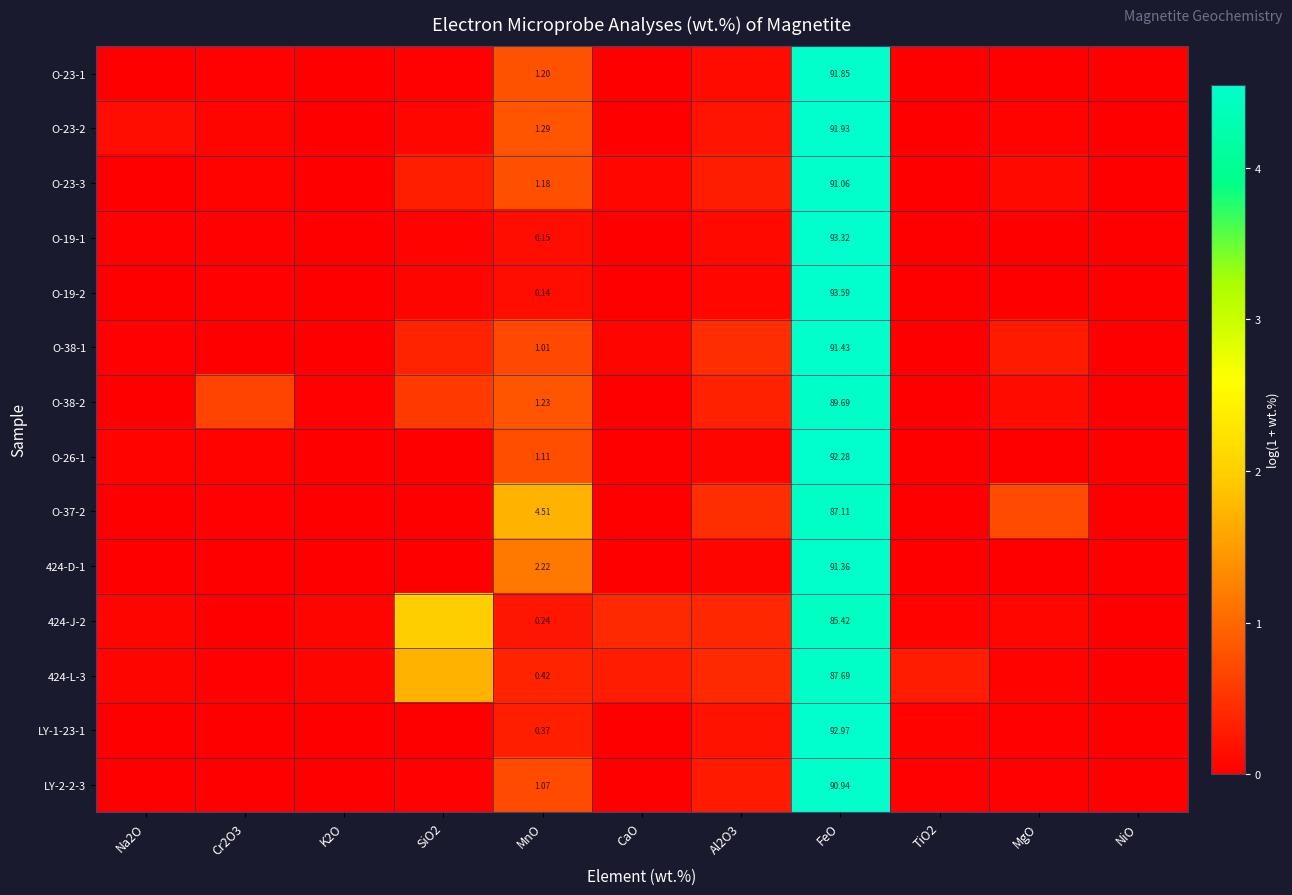

What is the spread (max minus min) of values at Na2O?

0.1